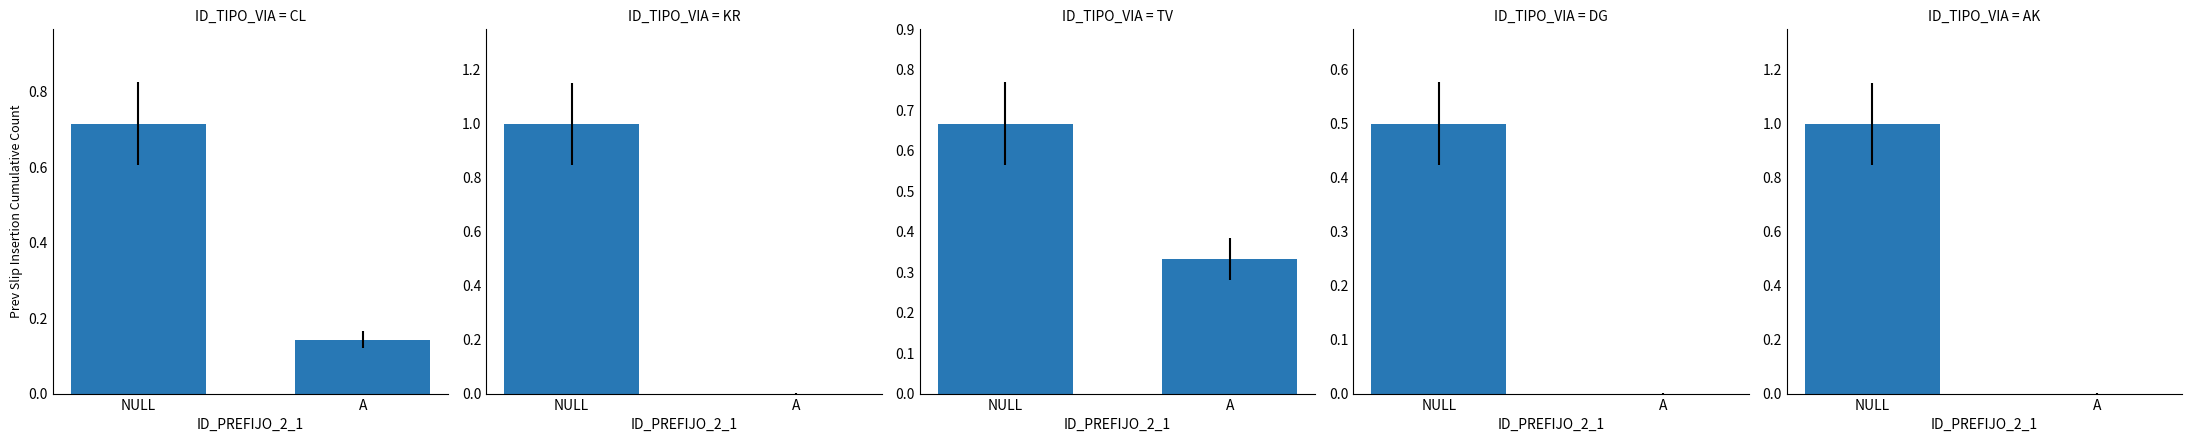

Are the bars grouped side by side (vs. stacked)?

No